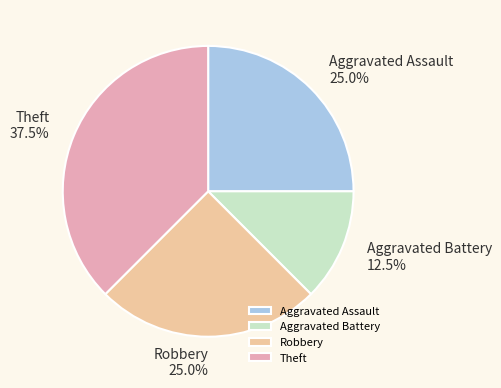

To the nearest percent, what is the average slice percentage?

25%